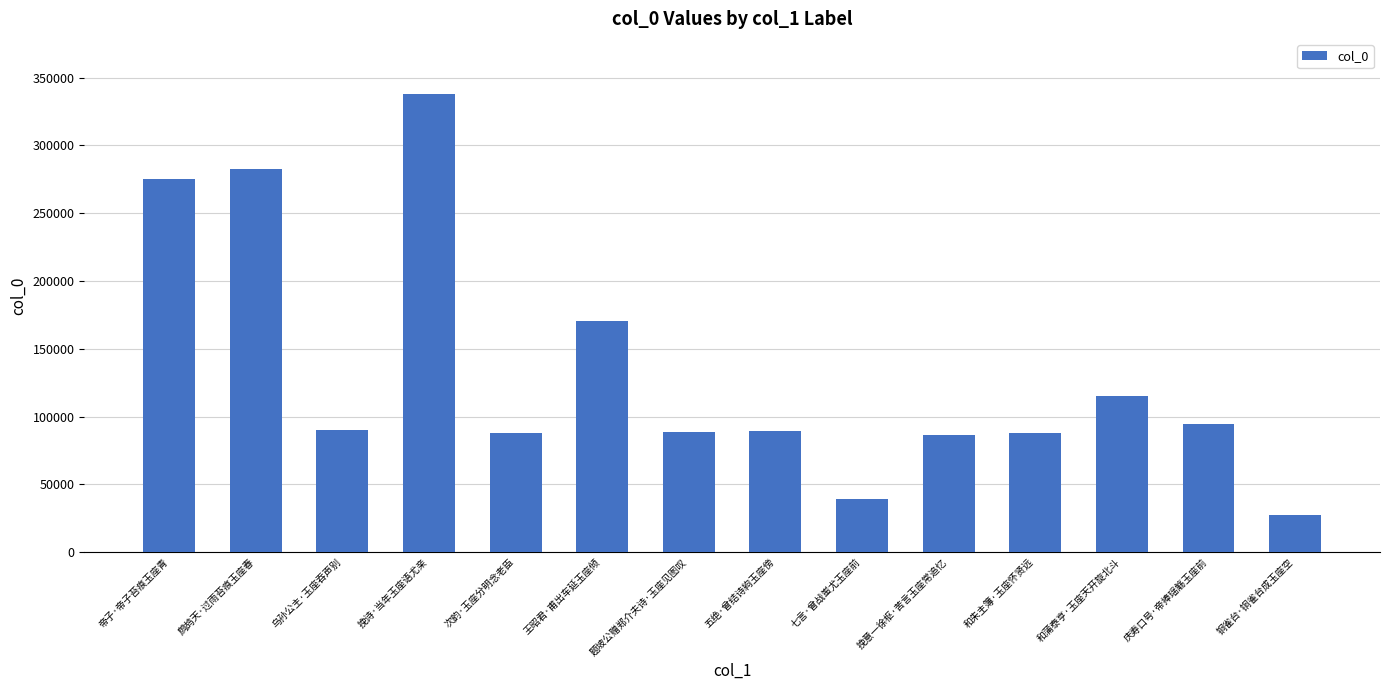

What is the change in value from 乌孙公主·玉座吞声别 to 王昭君·甫出车延玉座倾?

+80438